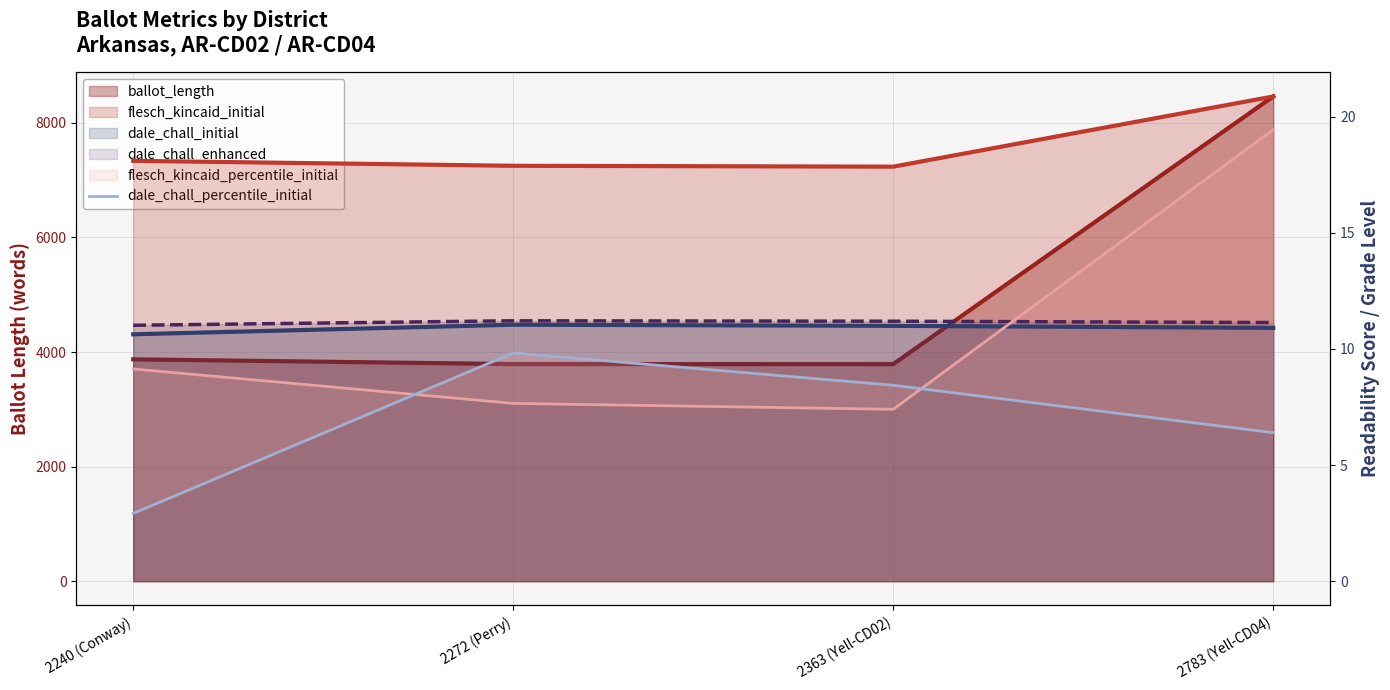

True or false: the data has more than 2 interior local peaks.

False